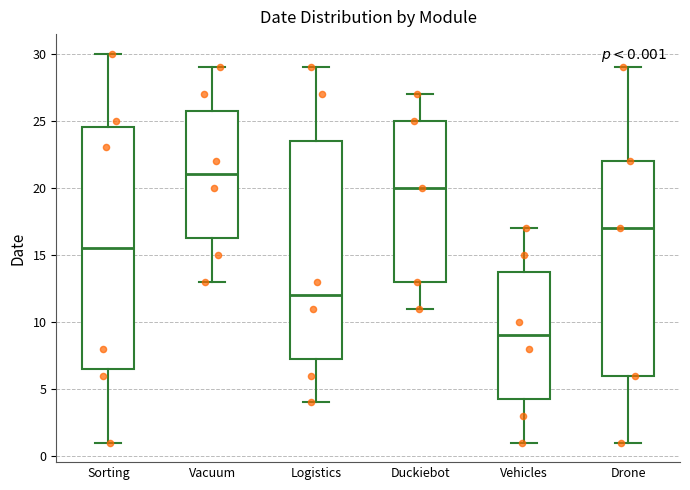

Which box is the tallest, from its lower edge to its upper edge?

Sorting